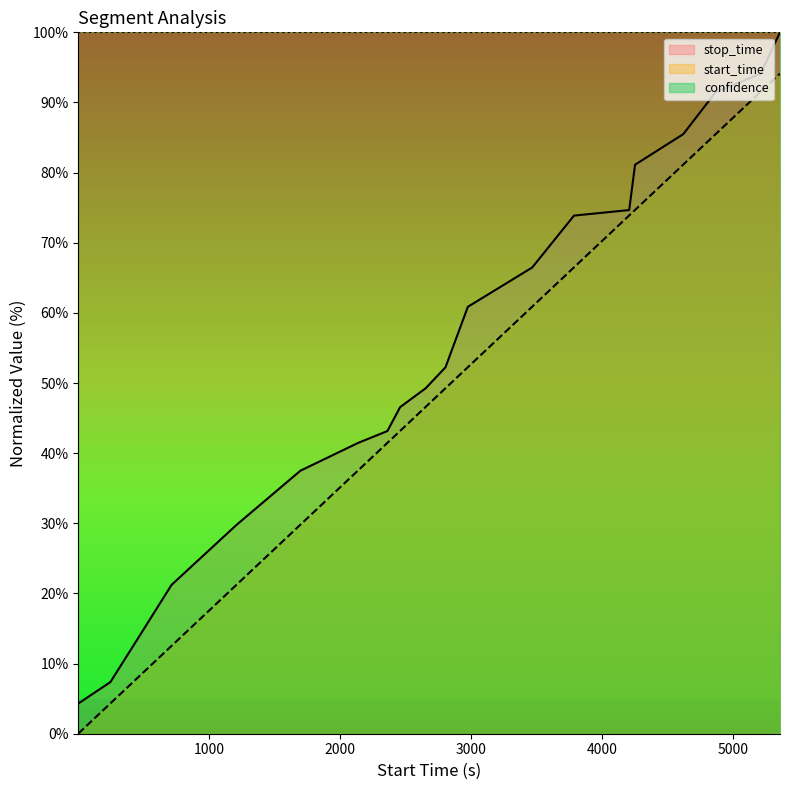

True or false: stop_time and start_time intersect in this chart.

False